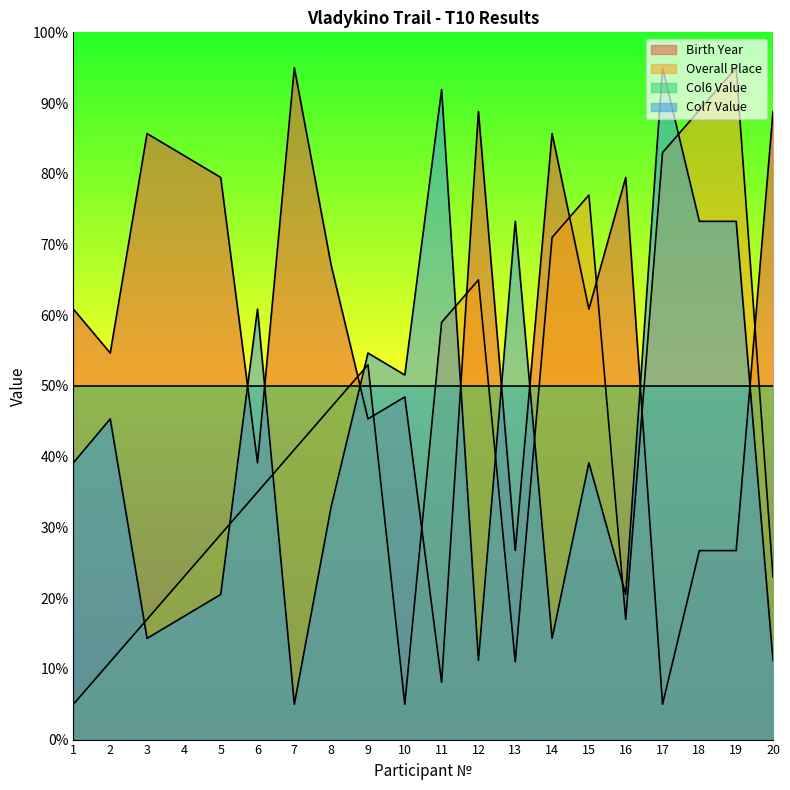

Between 7 and 17, which series saw the biggest shift?

Birth Year